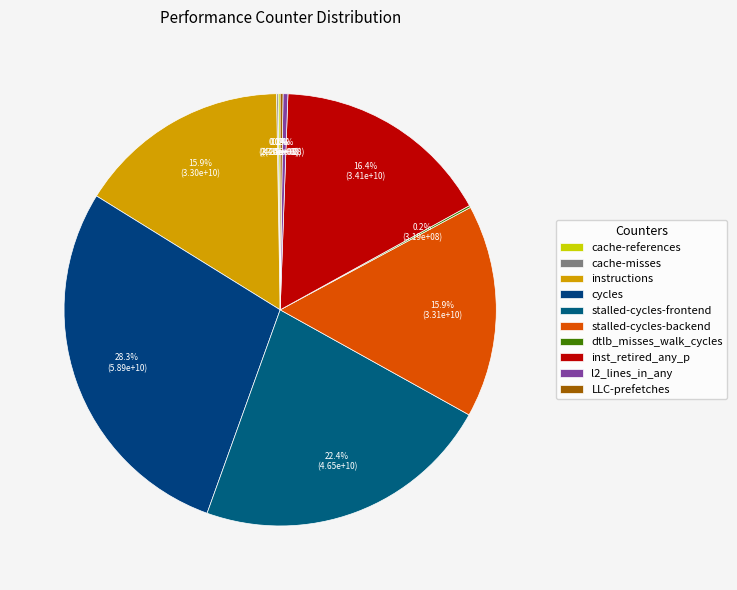

What is the largest slice in the pie chart?

cycles